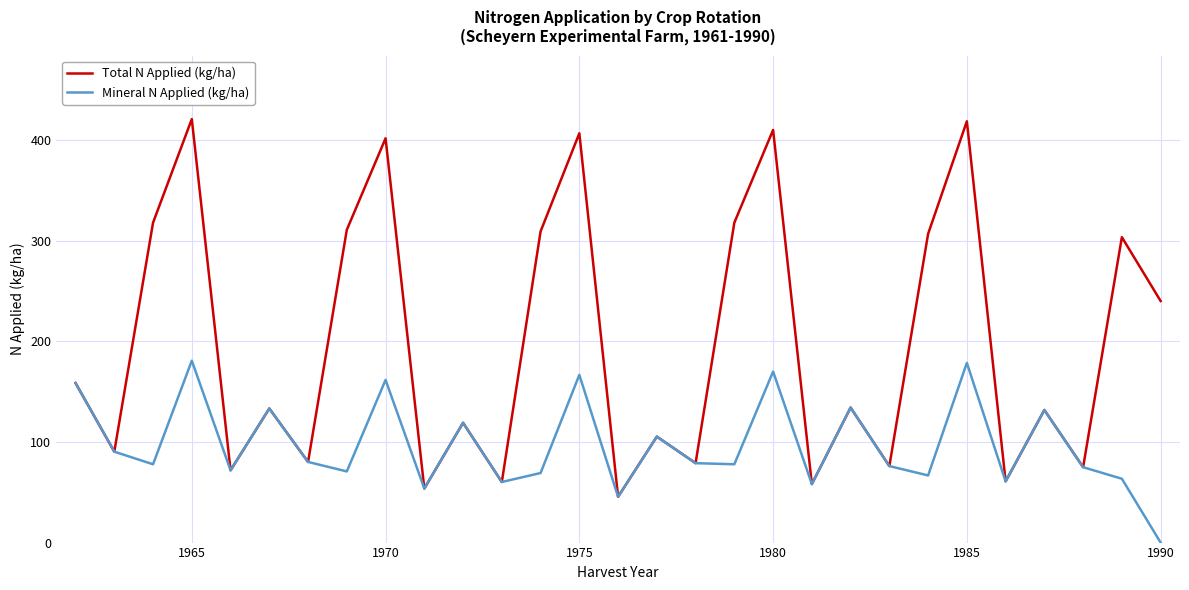

List the series in order of their peak value, highest first.

Total N Applied (kg/ha), Mineral N Applied (kg/ha)